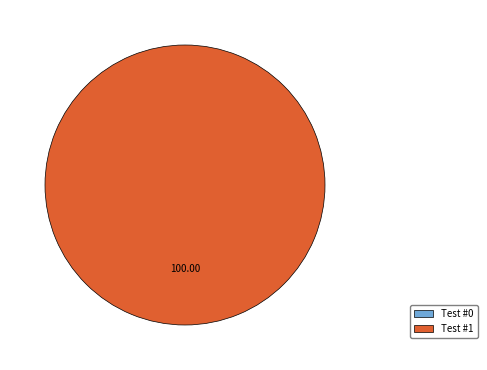

Rank the categories by value from highest to lowest.

Test #1, Test #0